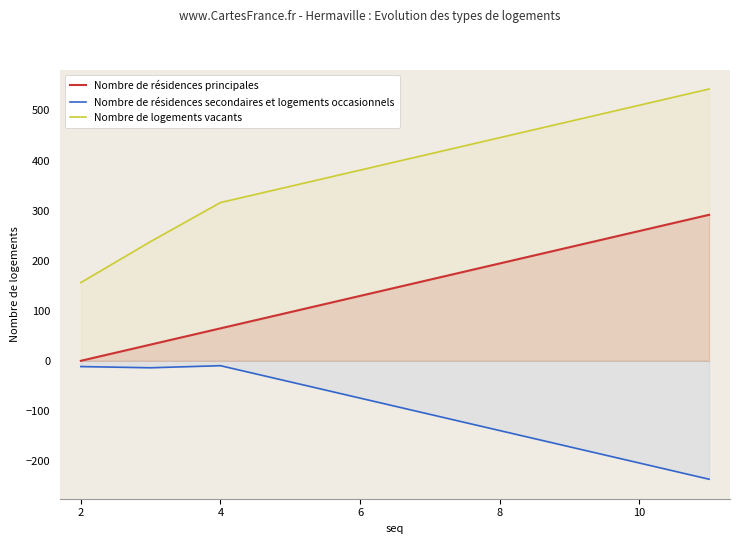

List the series in order of their overall mean, highest first.

Nombre de logements vacants, Nombre de résidences principales, Nombre de résidences secondaires et logements occasionnels